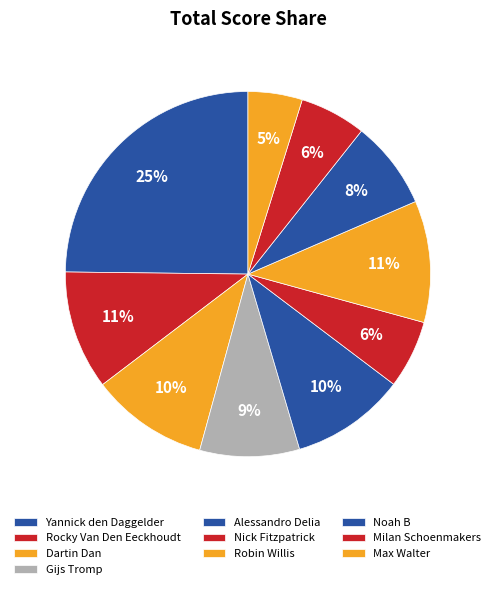

Is Noah B the majority of the pie?

No